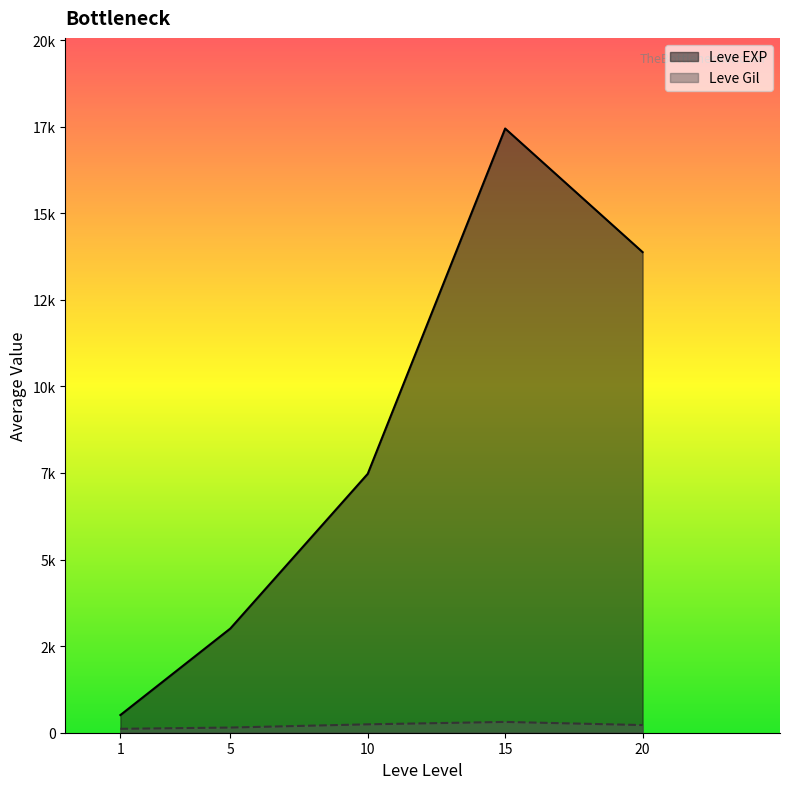

True or false: Leve Gil and Leve EXP cross at least once.

False